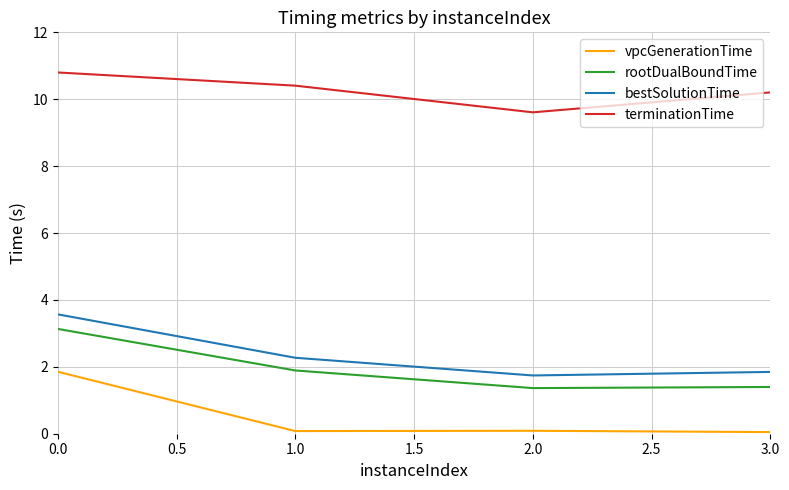

What is the difference between the highest and lowest values at 0.0?

8.9